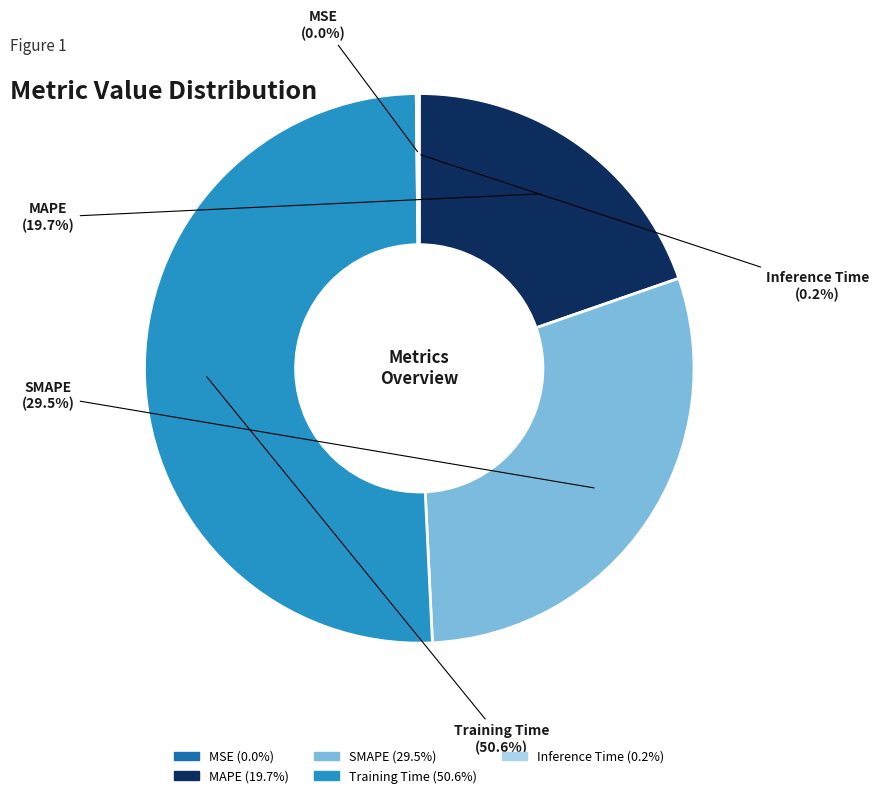

Which has a higher value, Training Time or MAPE?

Training Time